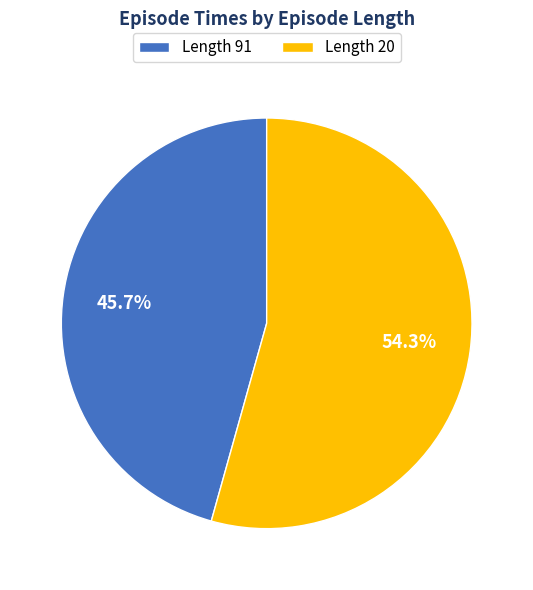

Rank the categories by value from highest to lowest.

Length 20, Length 91